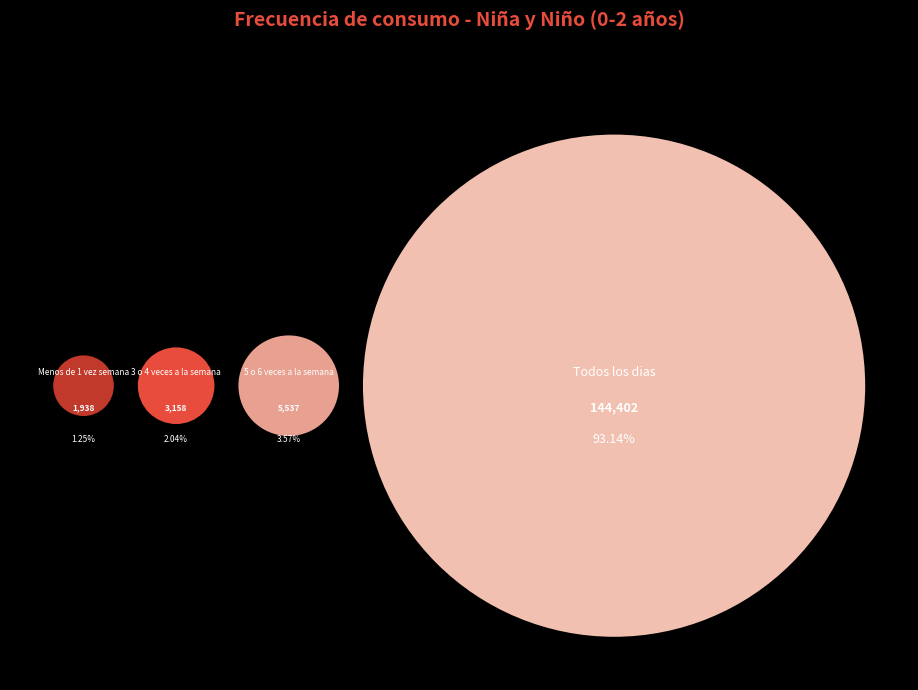

What is the change in value from Menos de 1 vez semana to 5 o 6 veces a la semana?

+3599